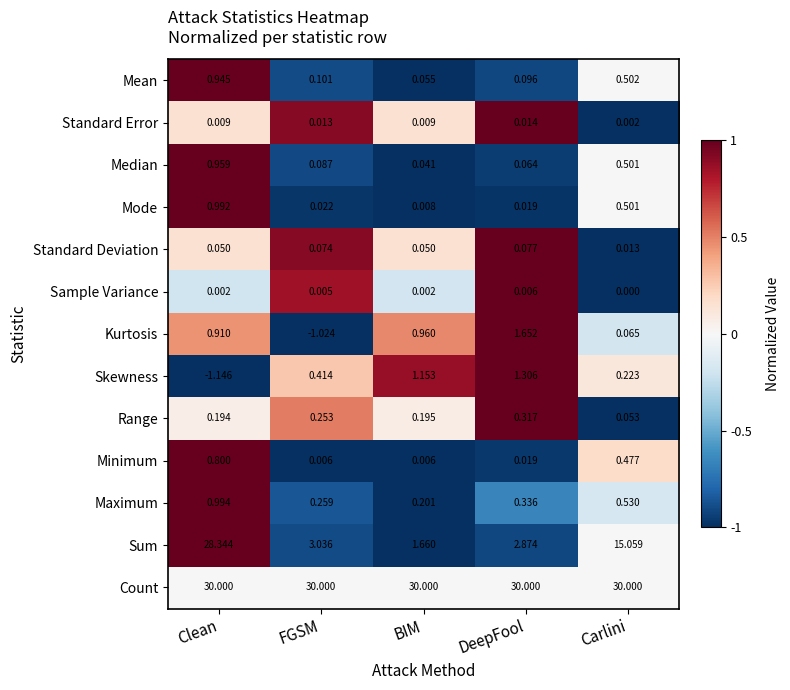

At which label is Skewness closest to 0?

Carlini